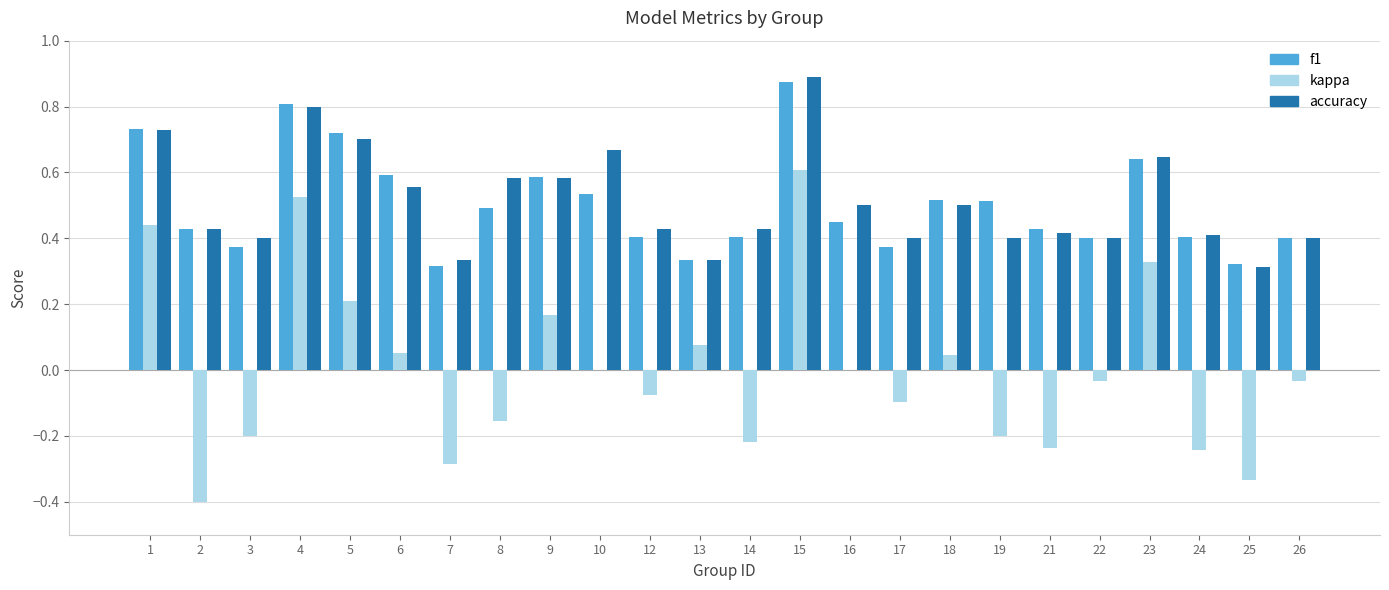

At which category does the chart reach its peak across all series?

15